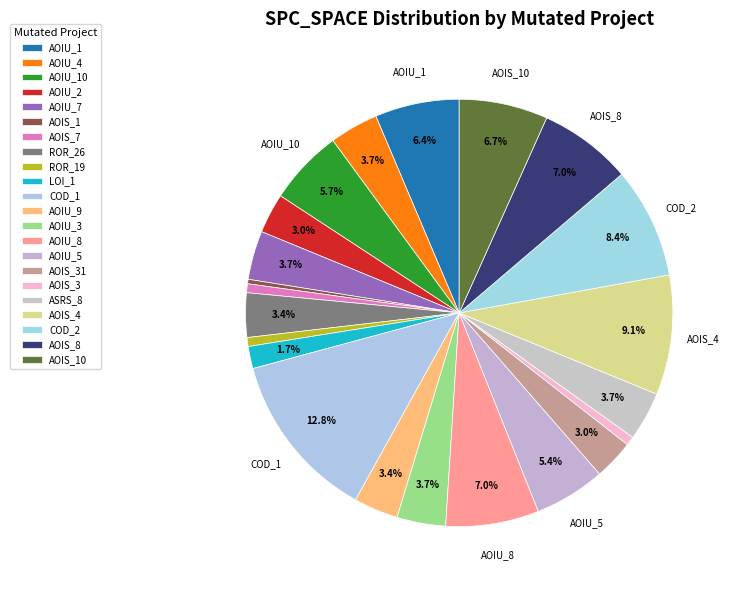

Count the number of slices in the pie.

22